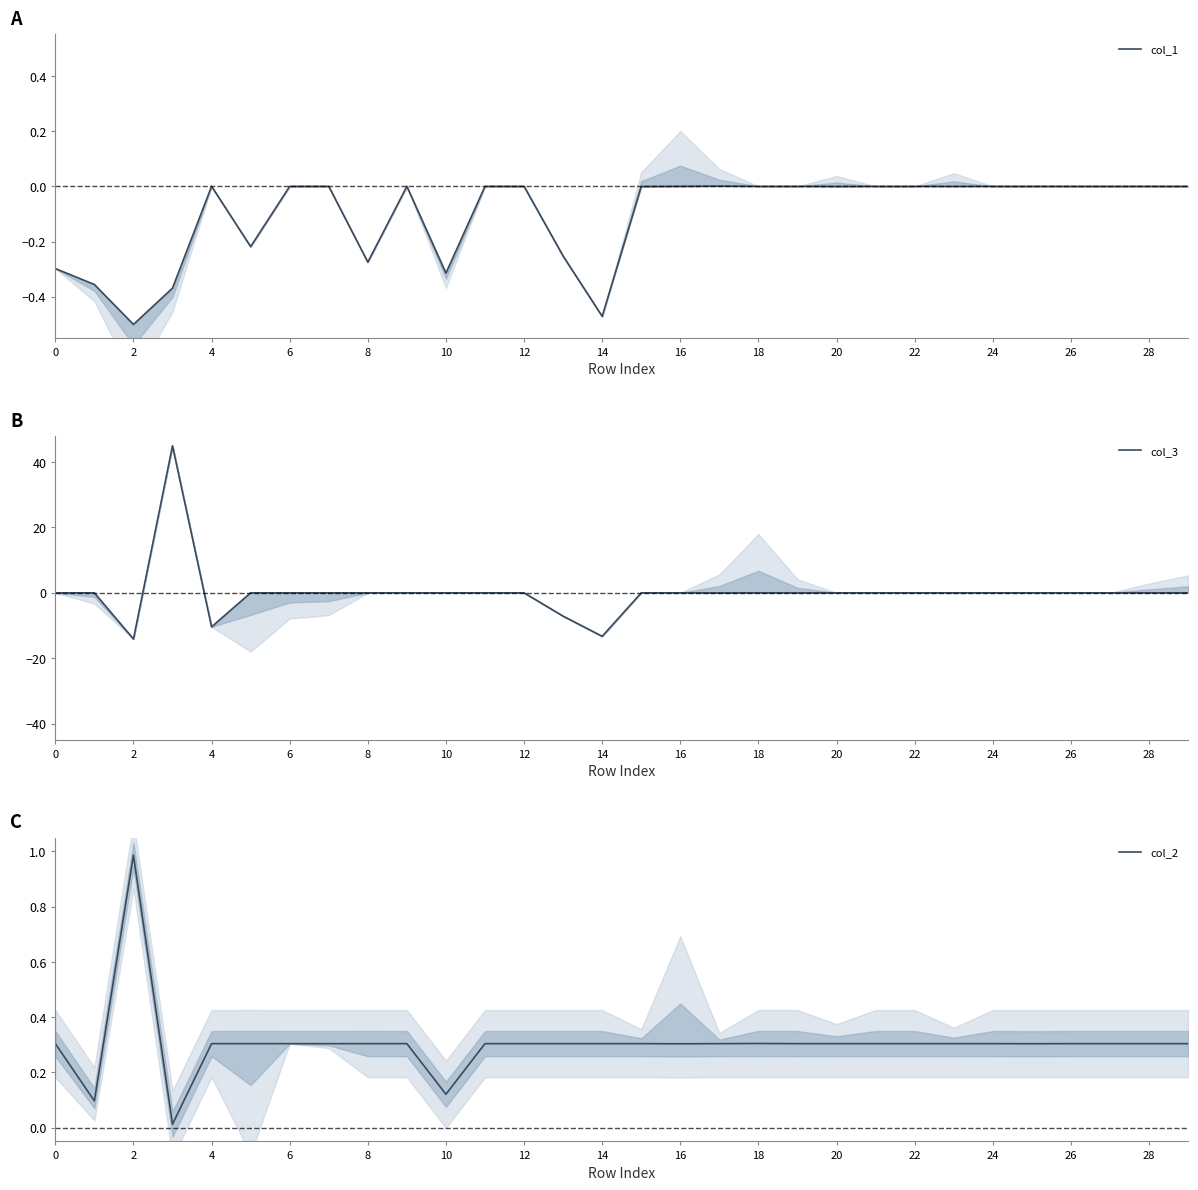

How many data points in col_1 are above 0?

1